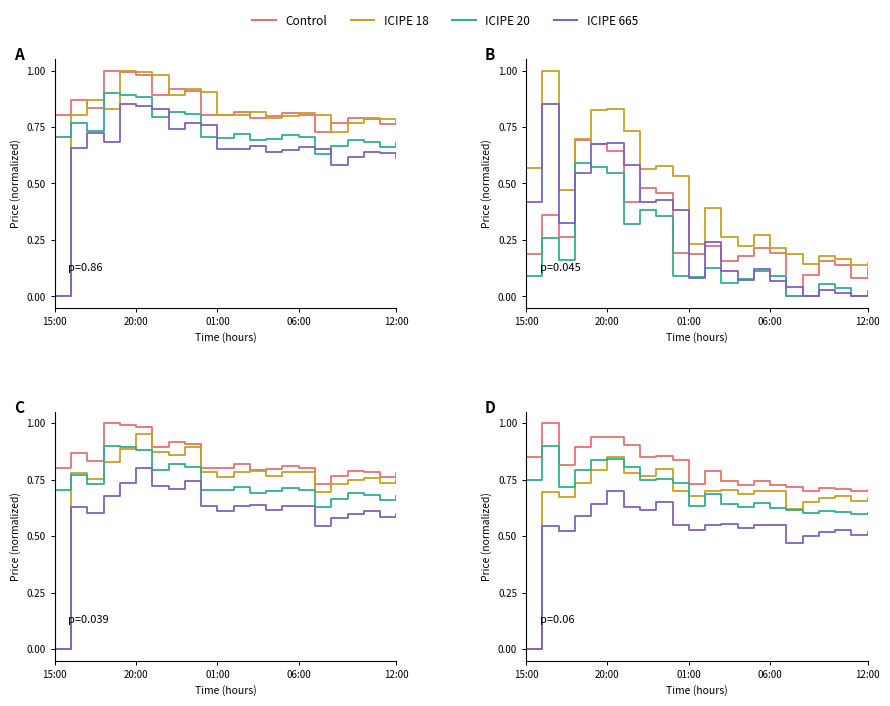

How many lines are shown in the chart?

4